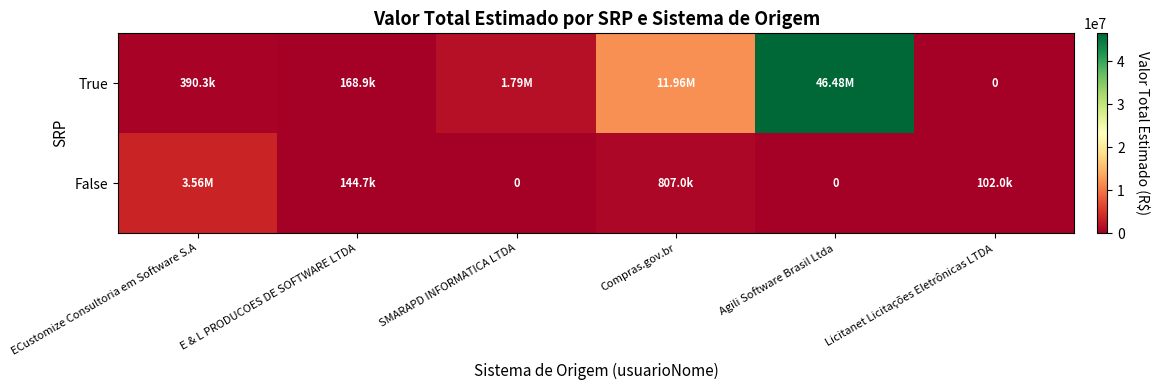

Which has a higher value, Agili Software Brasil Ltda or Licitanet Licitações Eletrônicas LTDA?

Agili Software Brasil Ltda